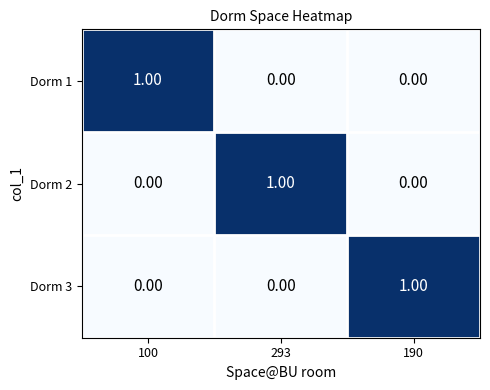

At how many categories does at least one series exceed 0?

3